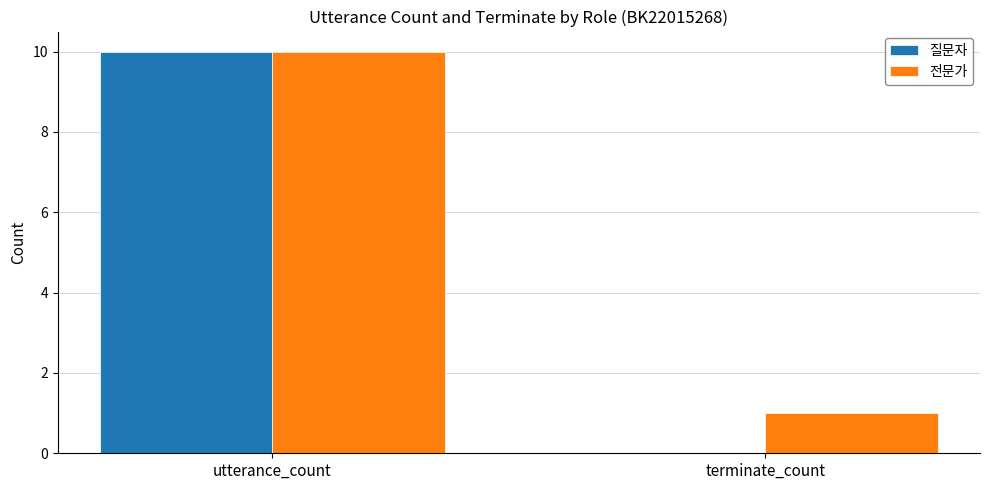

The 전문가 series shows 5 at utterance_count. True or false?

False